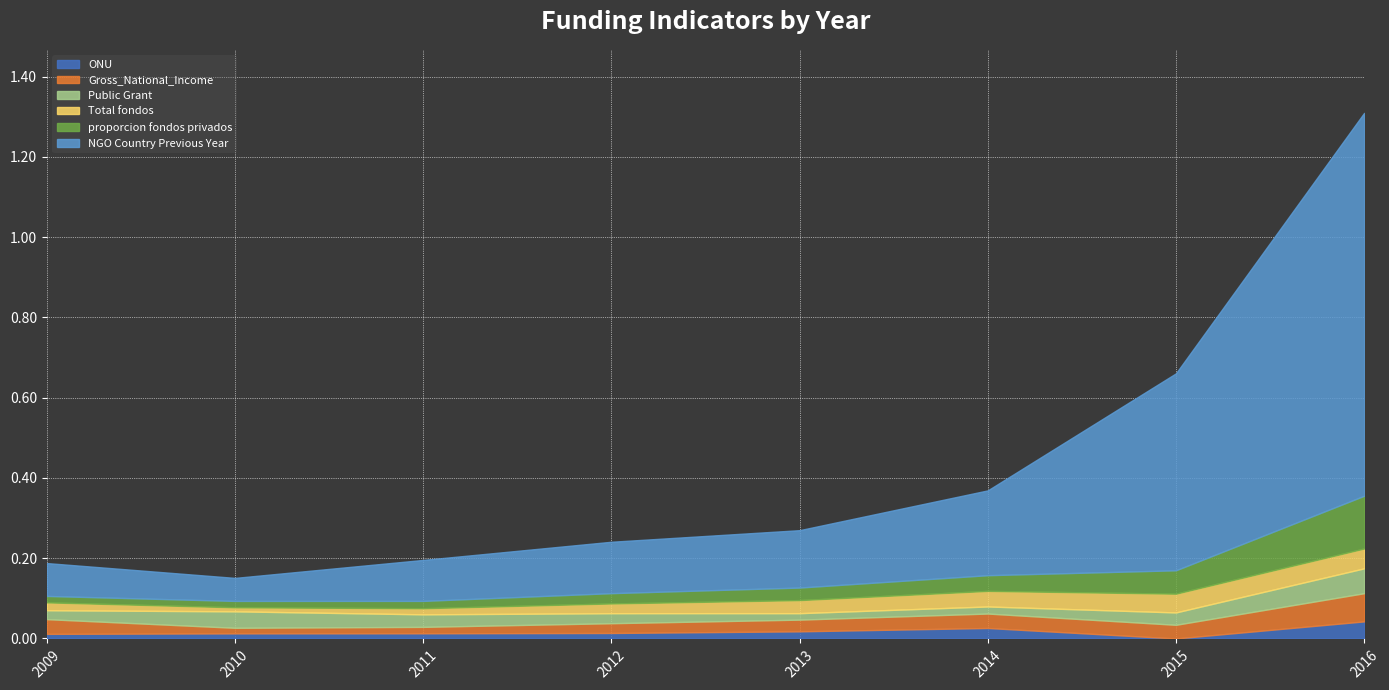

What is the total value across all series at 2016?

1.3